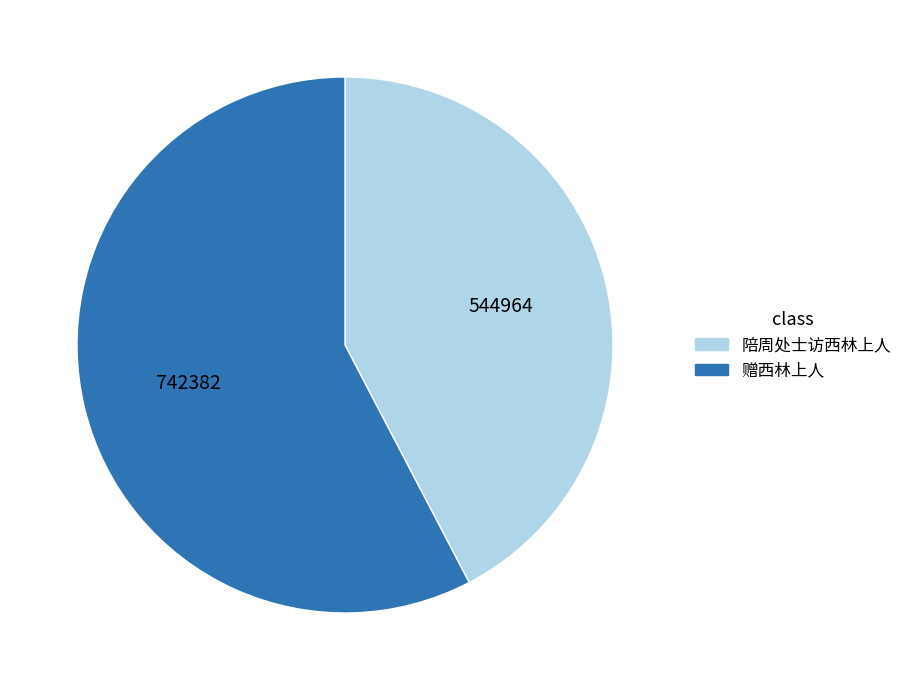

The 赠西林上人 slice represents 58% of the pie. True or false?

True